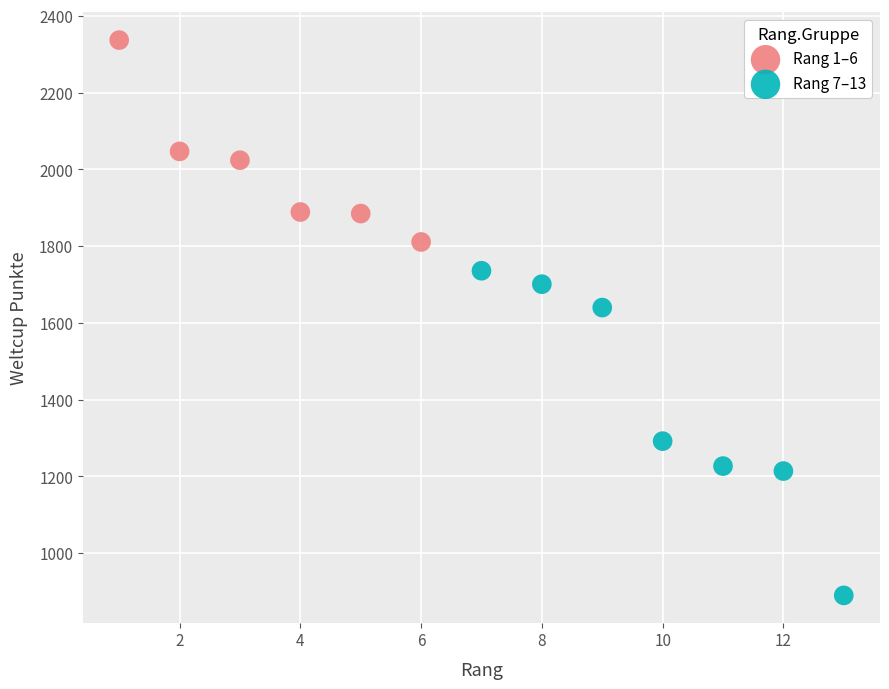

Which series reaches the maximum Y coordinate?

Rang 1–6